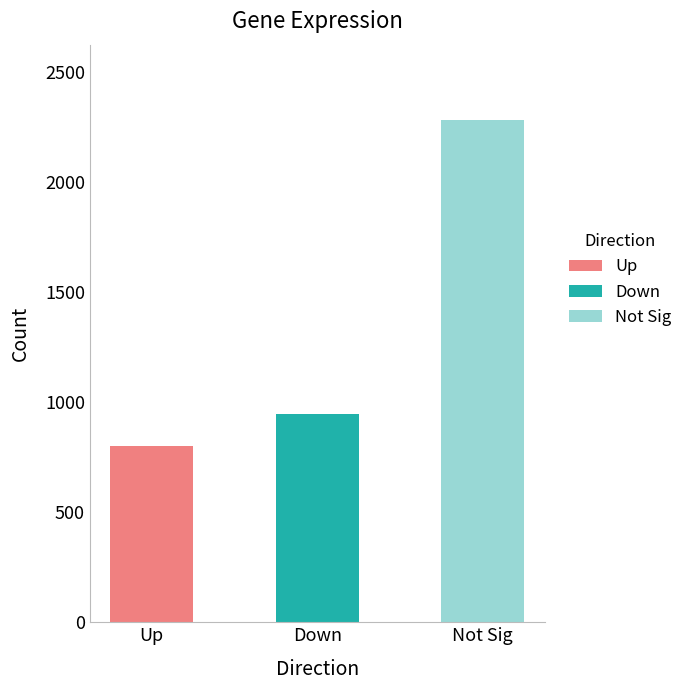

What is the value of the 2nd bar from the left?

946